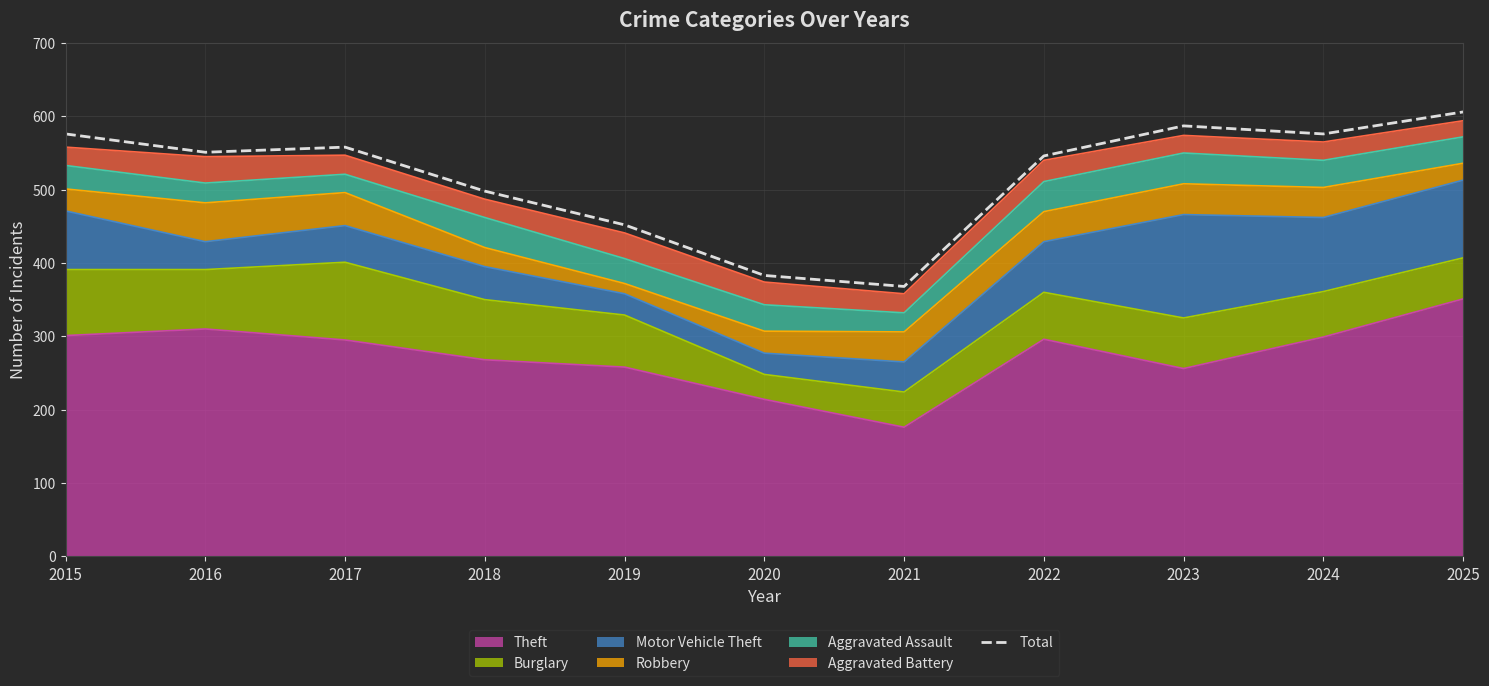

What is the difference between the second highest and second lowest values?

204